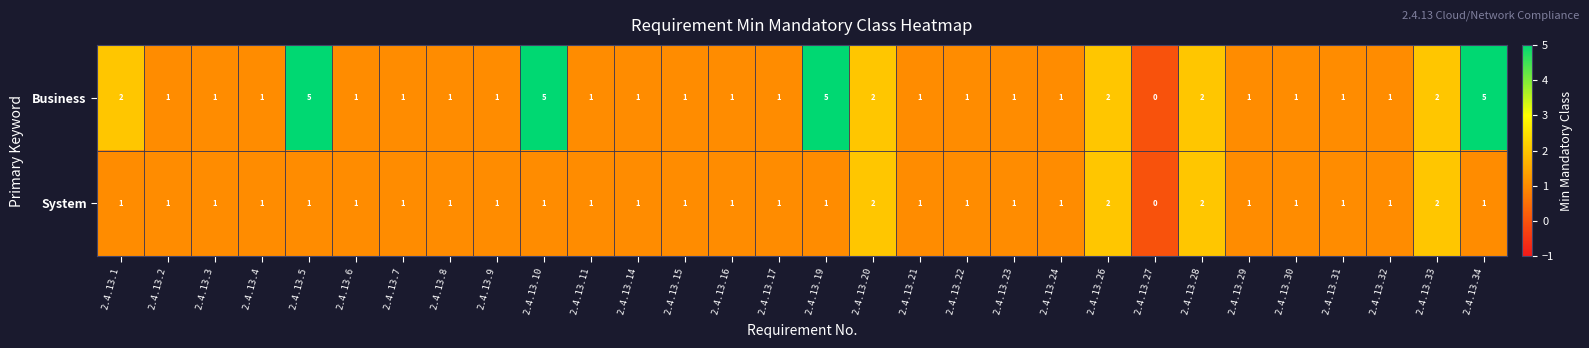

Between 2.4.13.9 and 2.4.13.10, which series saw the biggest shift?

Business